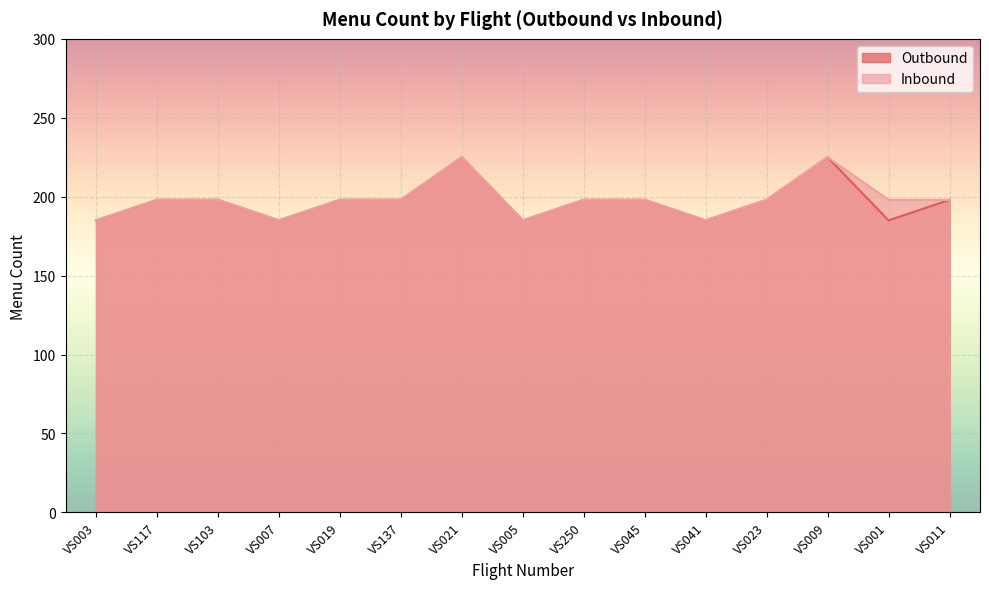

The value of Inbound at VS137 is 288. True or false?

False